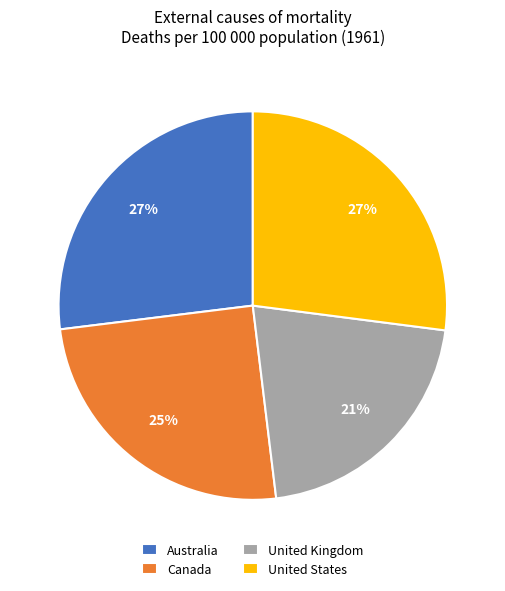

Approximately how many times larger is the value at Canada compared to Australia?

0.9